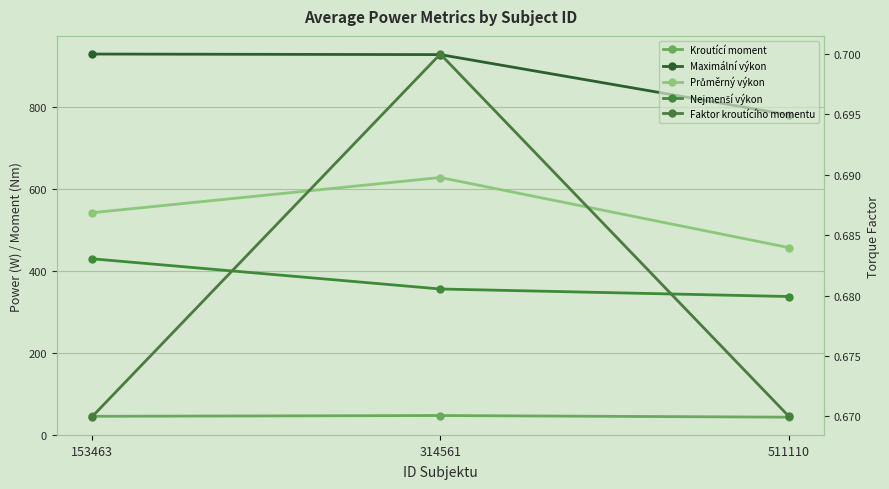

Is it true that Nejmenší výkon equals 337.6 at 511110?

True